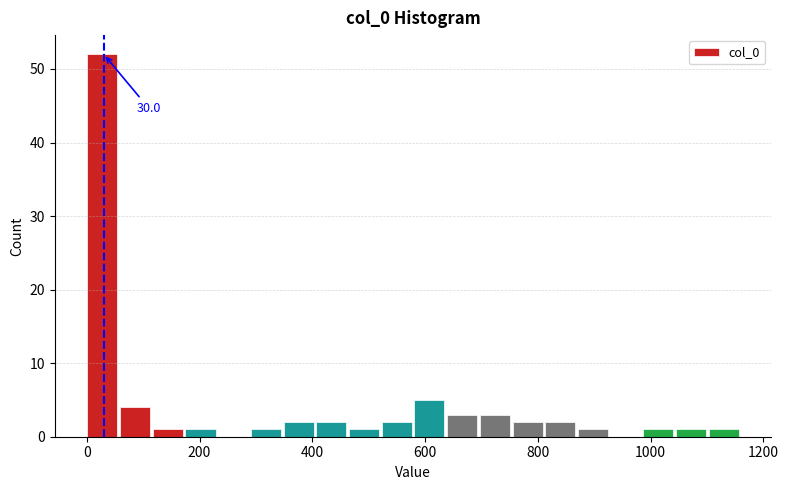

Read against the x-axis, roughly where is the centre of the tallest bar?

20